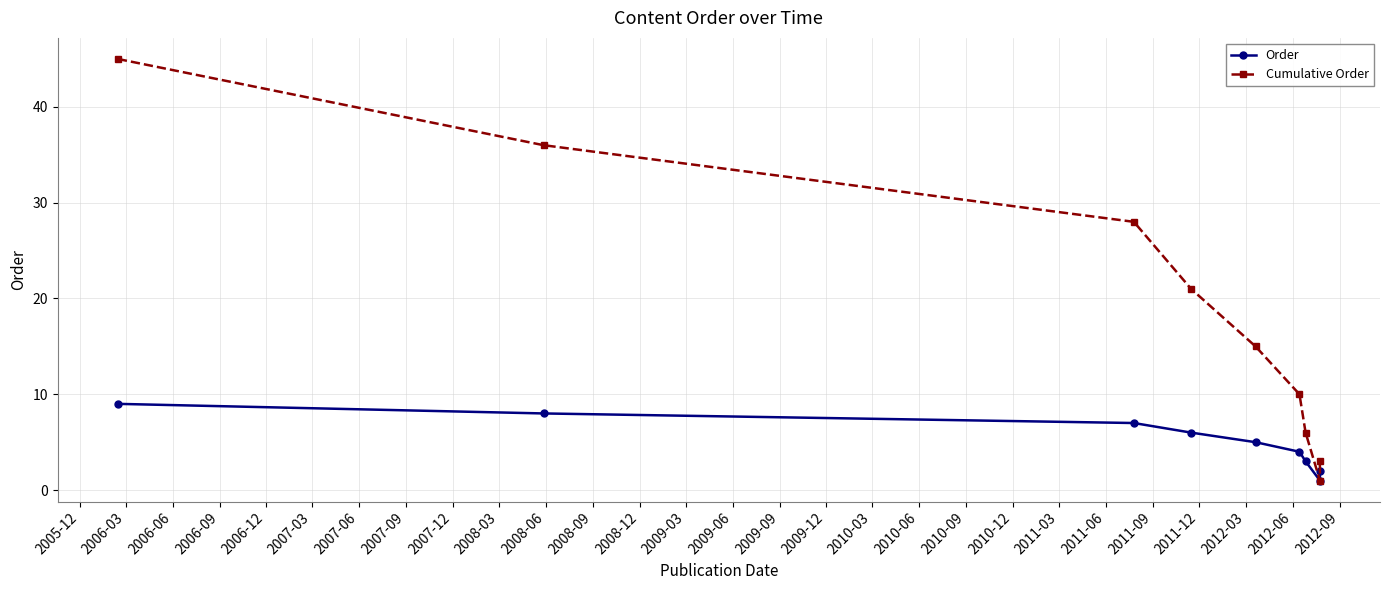

What are all the series names shown in the legend?

Order, Cumulative Order